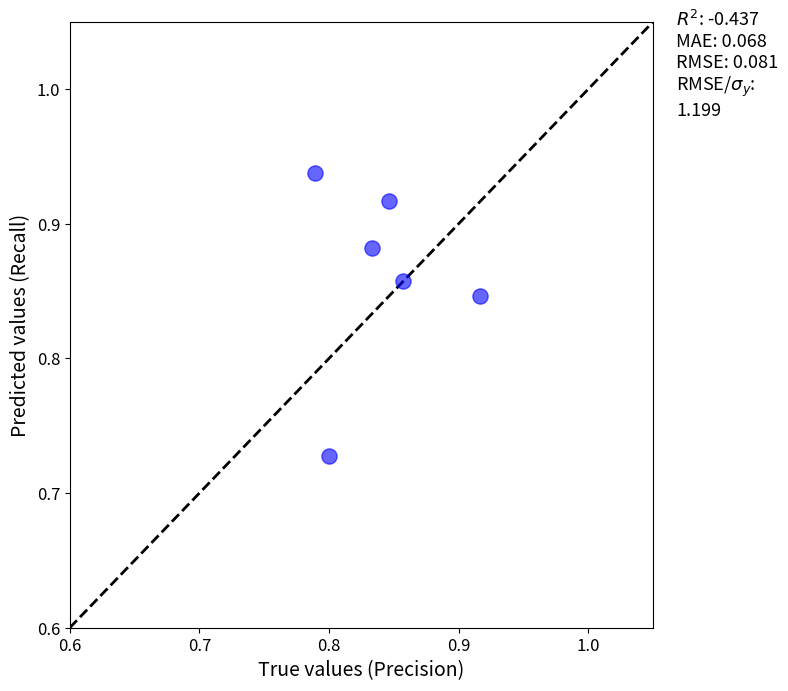

How many points are shown in the scatter plot?

6